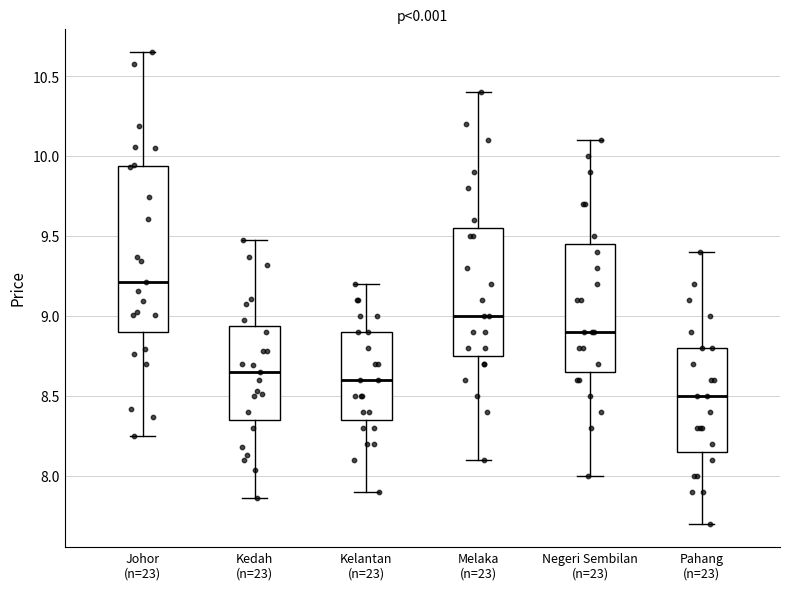

Reading left to right, transcribe this box plot: for each box, give where its median line is, the range the box spans, and where its two whiskers end, as read against the y-axis. The values are not printed on the chart, so give them approximately, as read against the axis.

Johor (n=23): median 9.20, box 8.90 to 9.95, whiskers 8.25 to 10.65
Kedah (n=23): median 8.65, box 8.35 to 8.95, whiskers 7.85 to 9.45
Kelantan (n=23): median 8.60, box 8.35 to 8.90, whiskers 7.90 to 9.20
Melaka (n=23): median 9.00, box 8.75 to 9.55, whiskers 8.10 to 10.40
Negeri Sembilan (n=23): median 8.90, box 8.65 to 9.45, whiskers 8.00 to 10.10
Pahang (n=23): median 8.50, box 8.15 to 8.80, whiskers 7.70 to 9.40